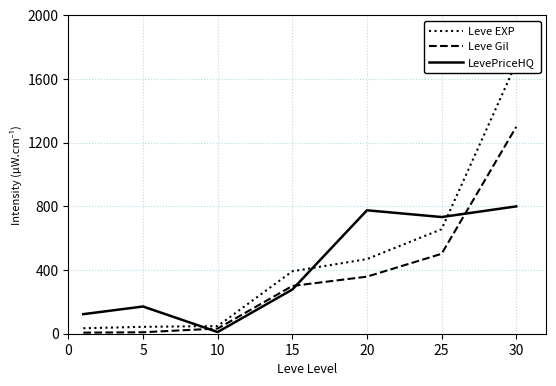

Reading left to right, extract all data points from this chart.

Leve EXP: 34.5	43.2	48.1	392.3	468.9	656.6	1700.0
Leve Gil: 6.7	9.2	32.6	300.0	358.6	502.1	1300.0
LevePriceHQ: 122.9	171.0	10.6	277.6	775.5	733.1	800.0